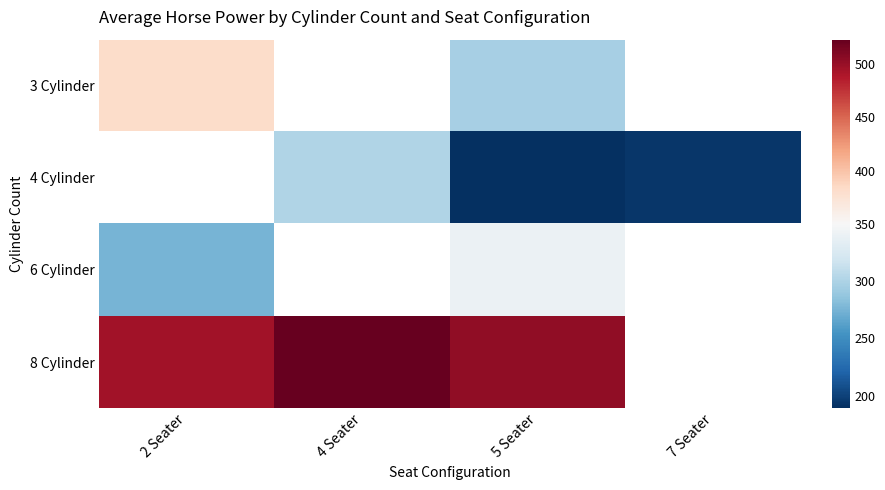

What is the difference between the maximum and minimum values in the 3 Cylinder series?

85.0